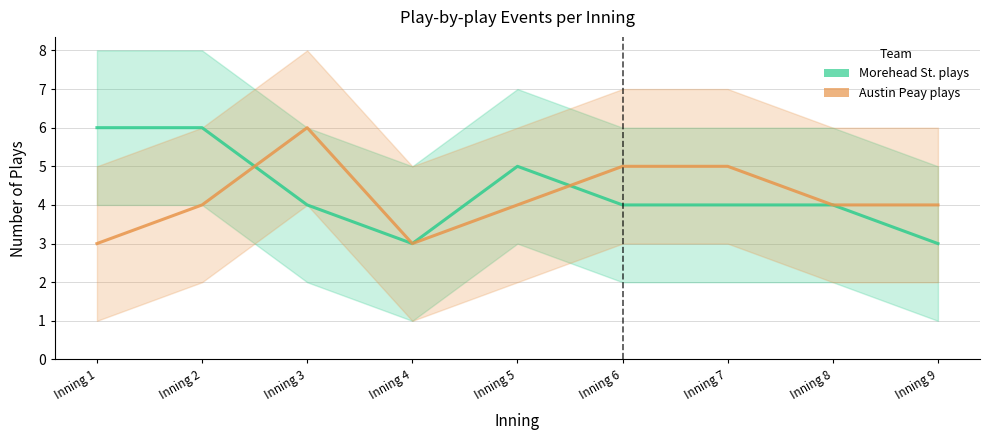

Reading left to right, what are all the values shown in this chart?

Morehead St. plays: 6	6	4	3	5	4	4	4	3
Austin Peay plays: 3	4	6	3	4	5	5	4	4